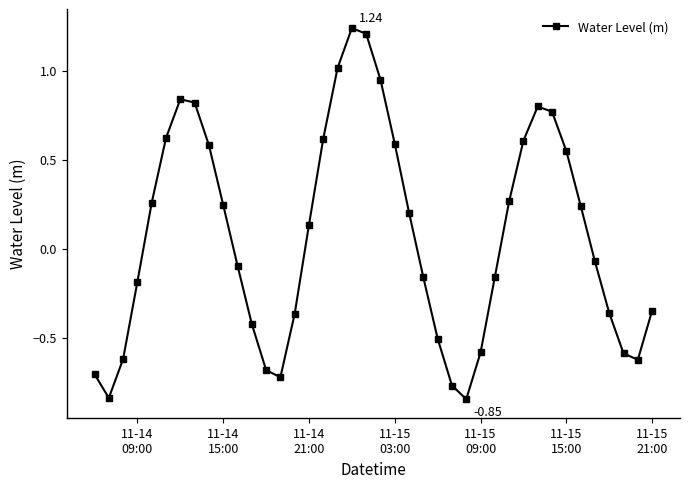

How many points are lower than both their immediate neighbors (excluding endpoints)?

4